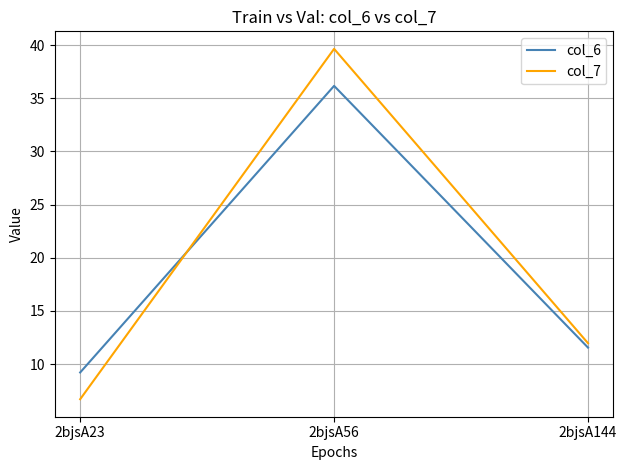

Reading left to right, extract all data points from this chart.

col_6: 2bjsA23=9.2	2bjsA56=36.2	2bjsA144=11.5
col_7: 2bjsA23=6.7	2bjsA56=39.7	2bjsA144=12.0